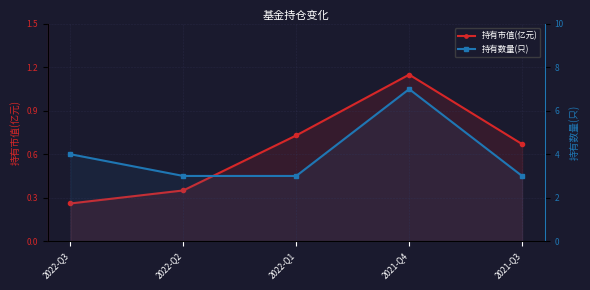

What is the spread (max minus min) of values at 2021-Q3?

2.3